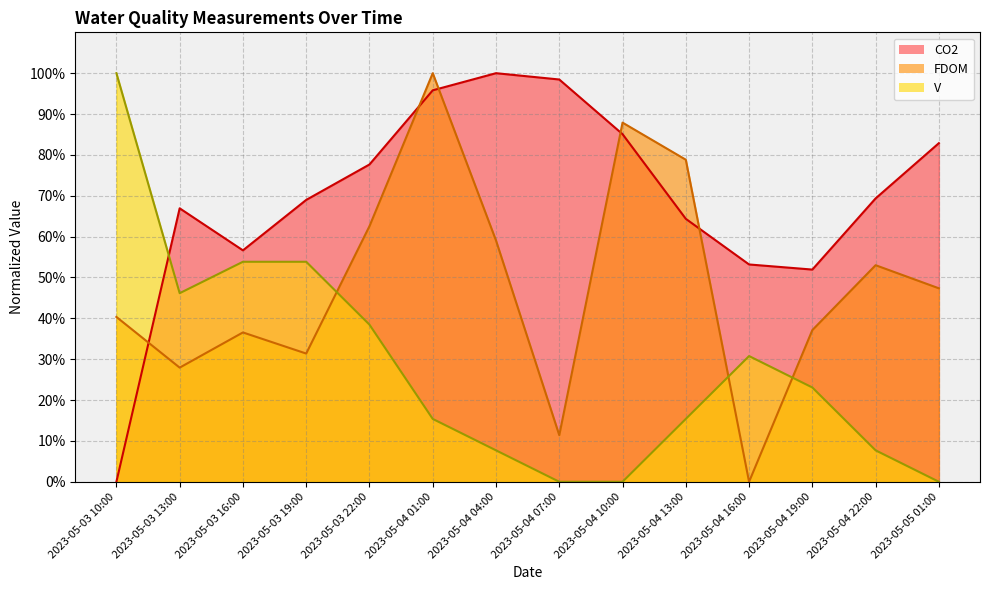

Where do V and FDOM first cross each other?

2023-05-03 19:00 and 2023-05-03 22:00